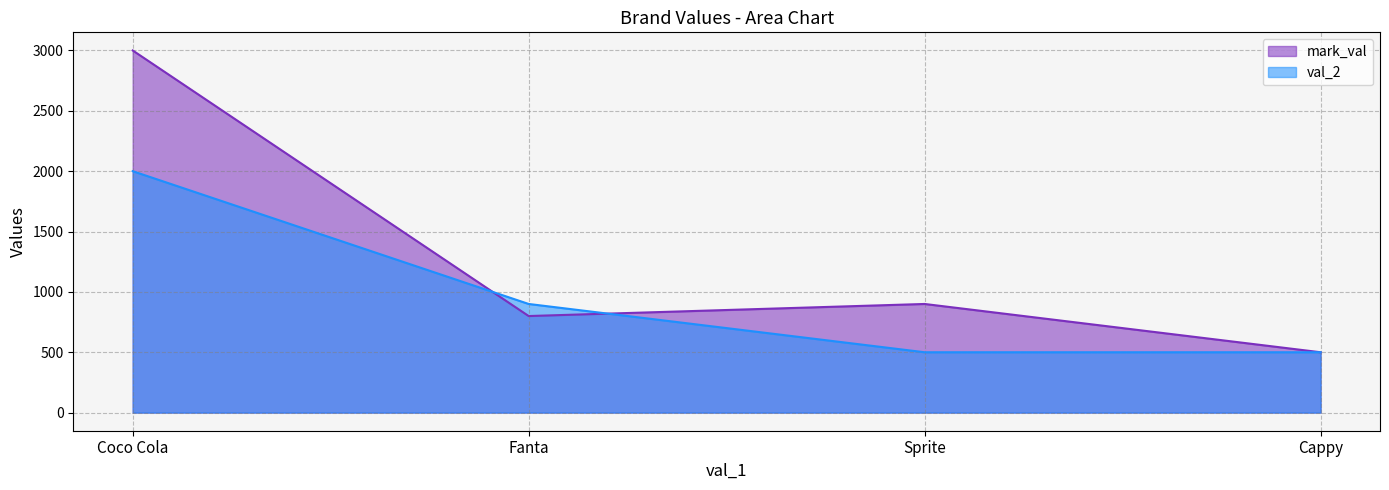

Is the value of val_2 at Cappy greater than the value of mark_val at Sprite?

No